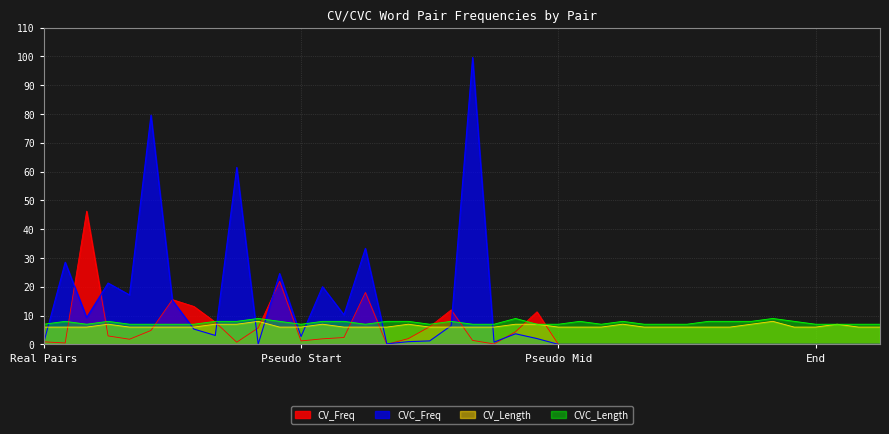

What position from the left is PseudoPair12?

36